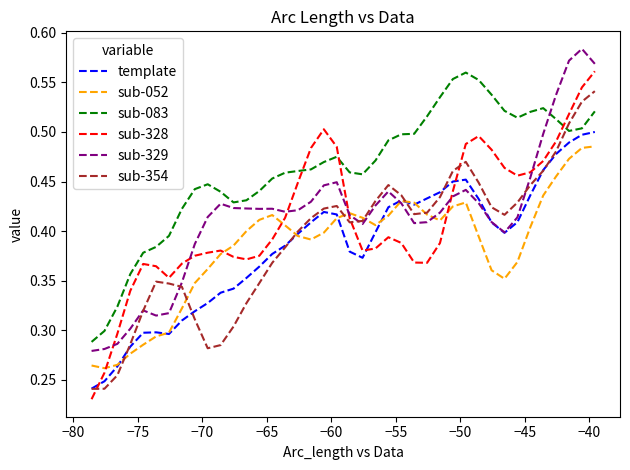

True or false: sub-083 and sub-328 intersect in this chart.

True